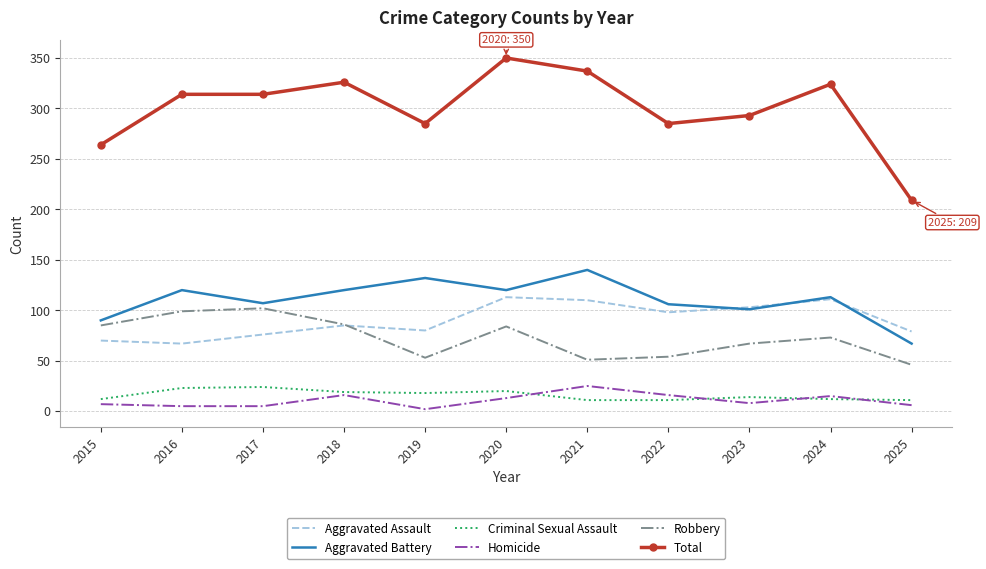

Which series changed the most between 2016 and 2022?

Robbery